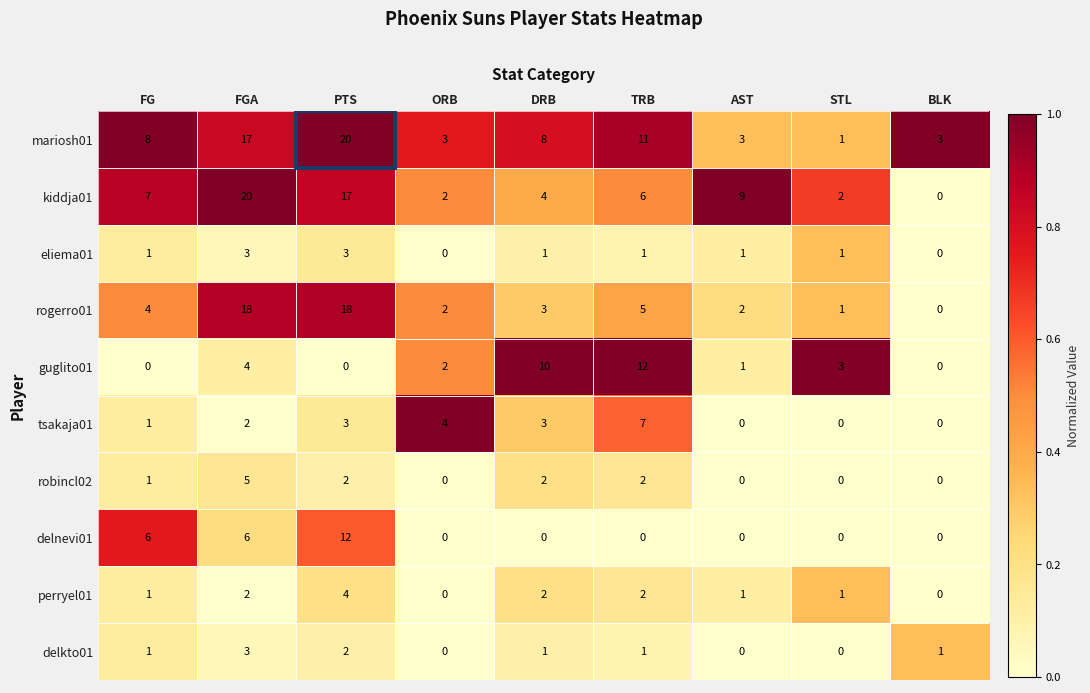

What is the sum of all delkto01 values?

9